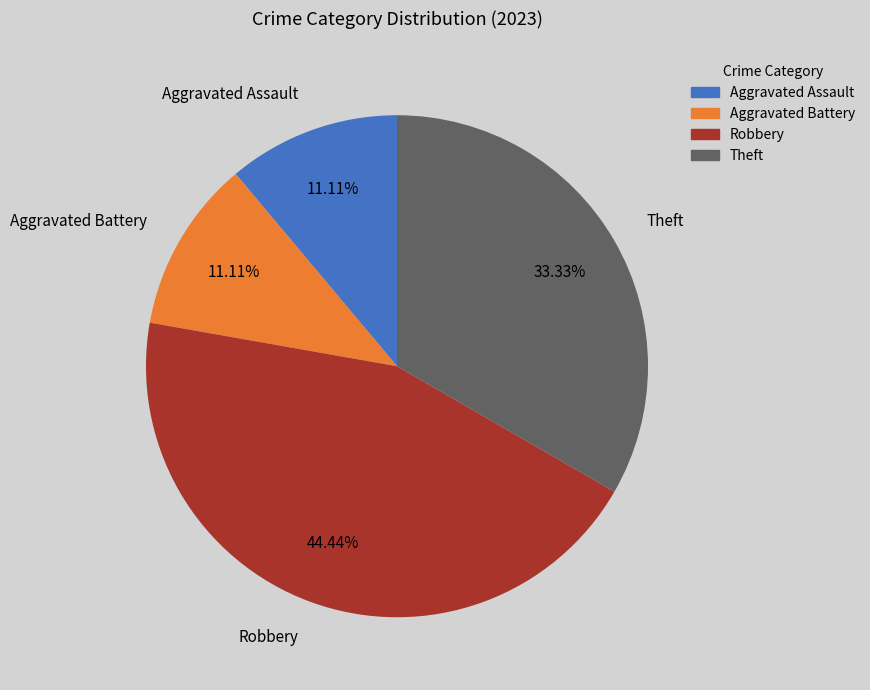

Count the number of slices in the pie.

4